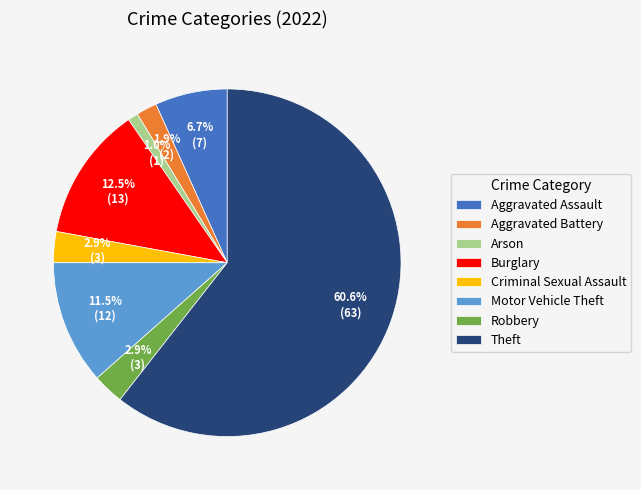

Count the number of slices in the pie.

8